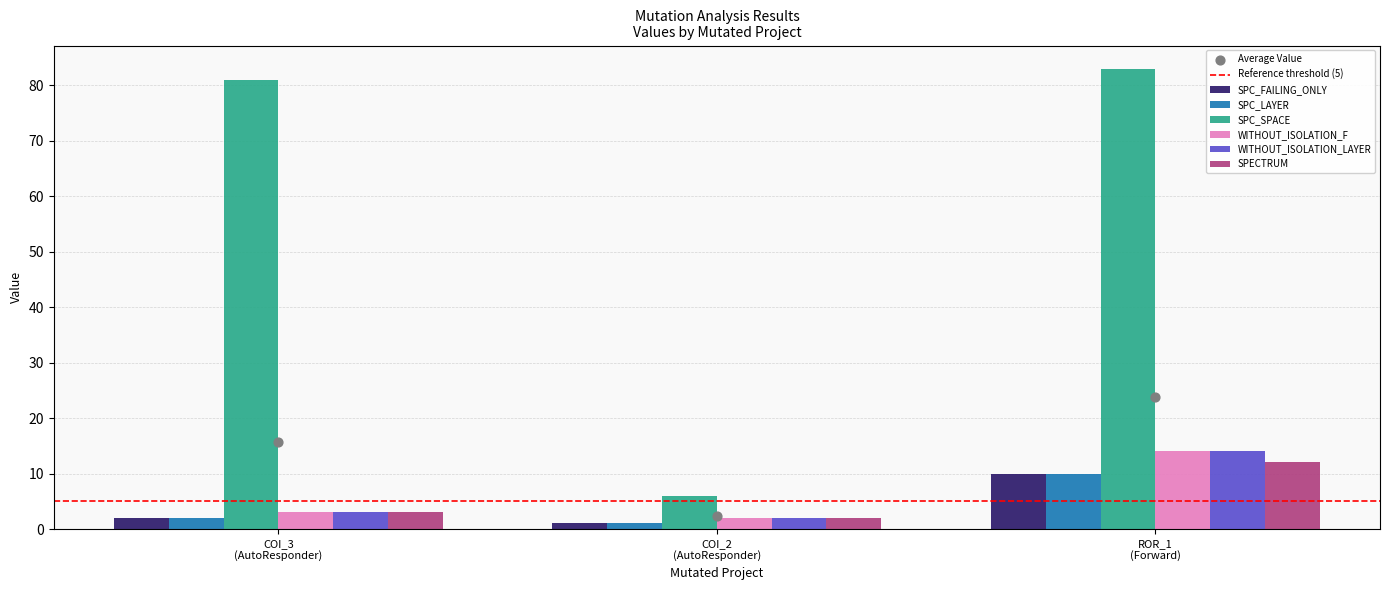

What is the sum of all SPC_FAILING_ONLY values?

13